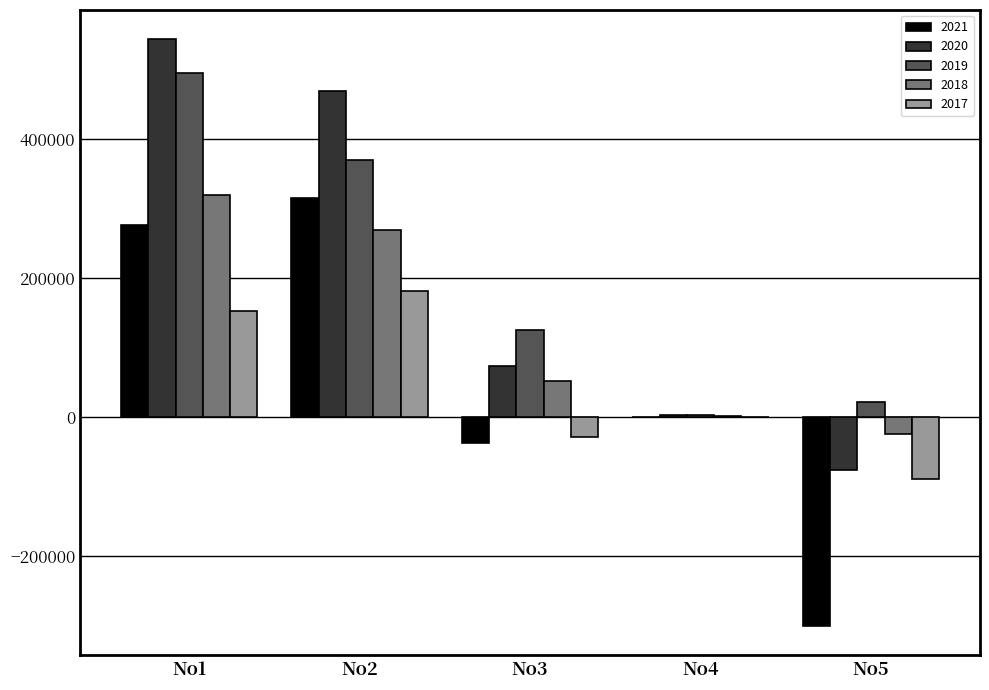

Is the value of 2021 at No4 greater than the value of 2020 at No2?

No